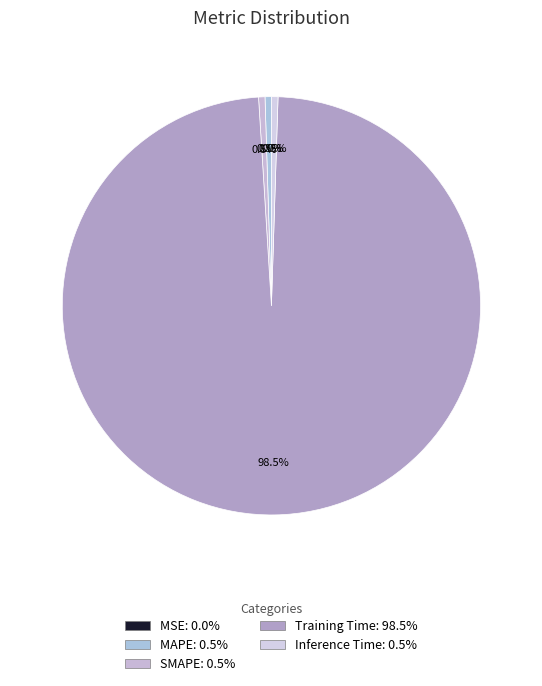

Which slice represents more than half of the pie?

Training Time